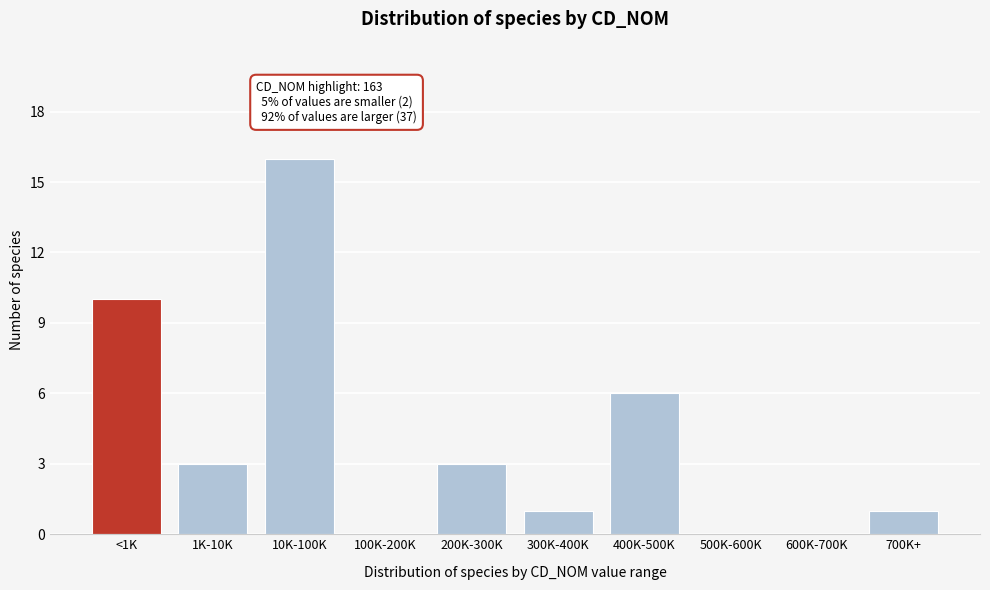

Reading left to right, what are all the values shown in this chart?

<1K=10	1K-10K=3	10K-100K=16	100K-200K=0	200K-300K=3	300K-400K=1	400K-500K=6	500K-600K=0	600K-700K=0	700K+=1